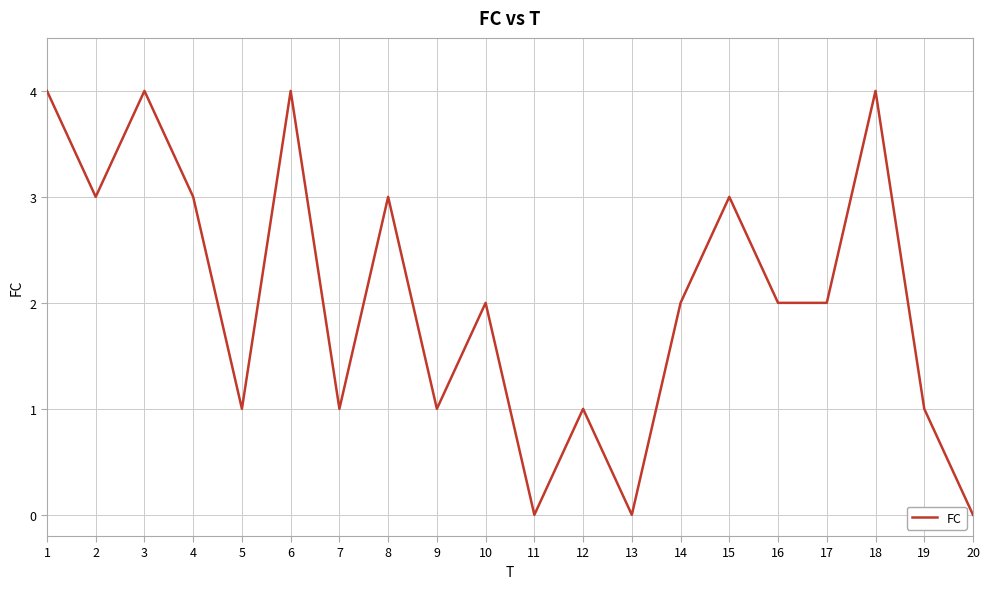

Which has a higher value, 8 or 17?

8